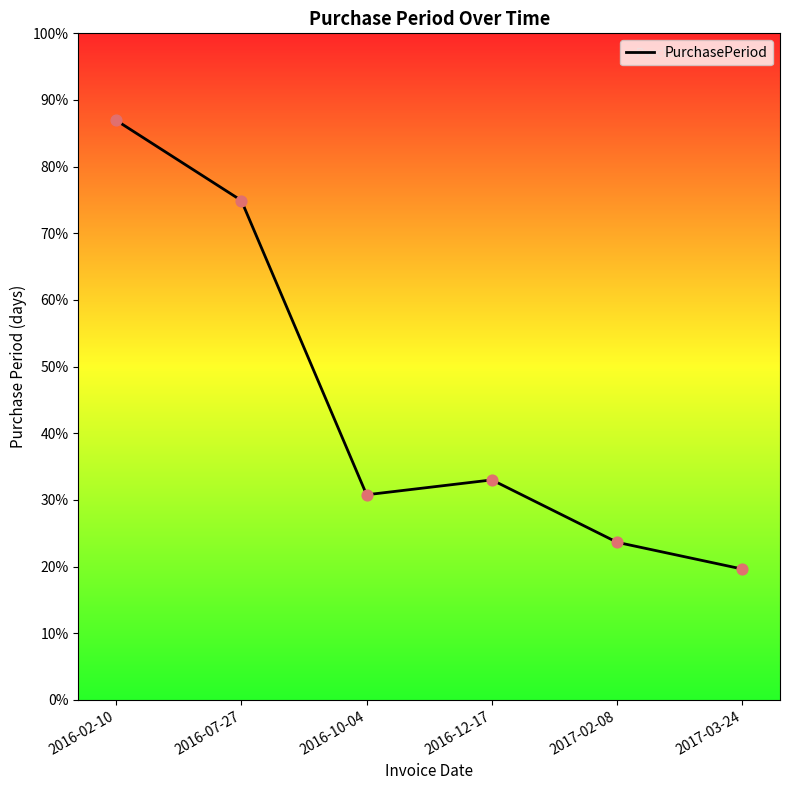

Between 2017-02-08 and 2016-10-04, which is larger?

2016-10-04